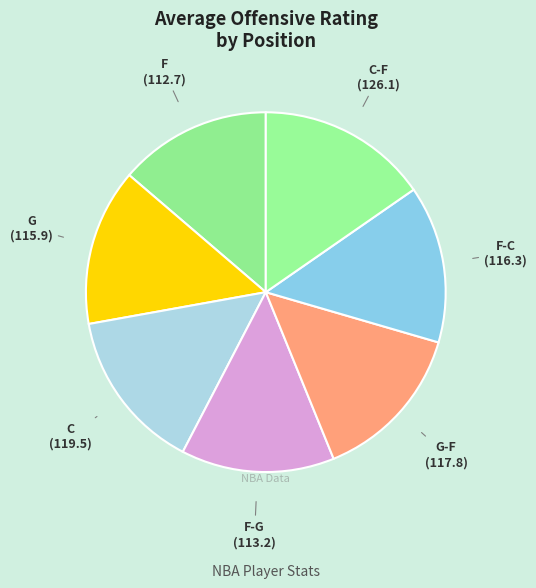

Which slice is the largest?

C-F